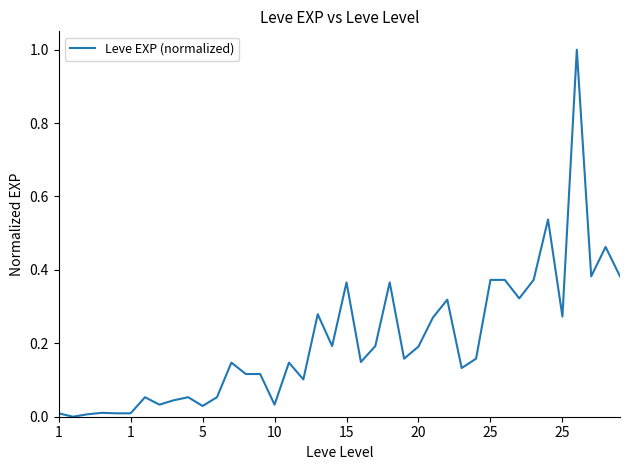

What is the difference between the maximum and minimum values?

1.0